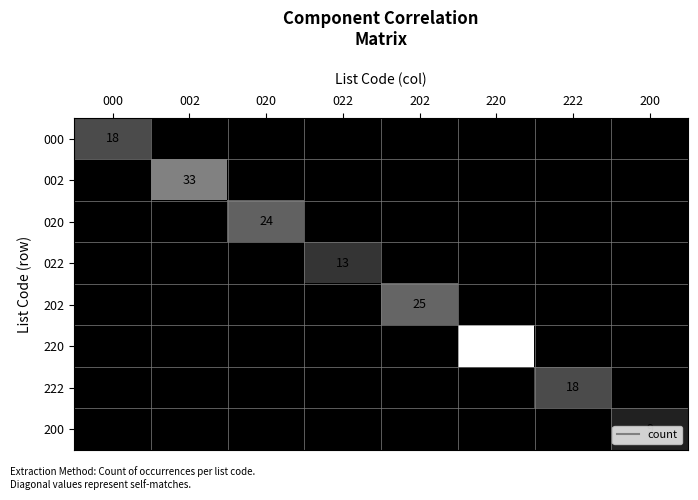

Is it true that 002 equals -12 at 022?

False